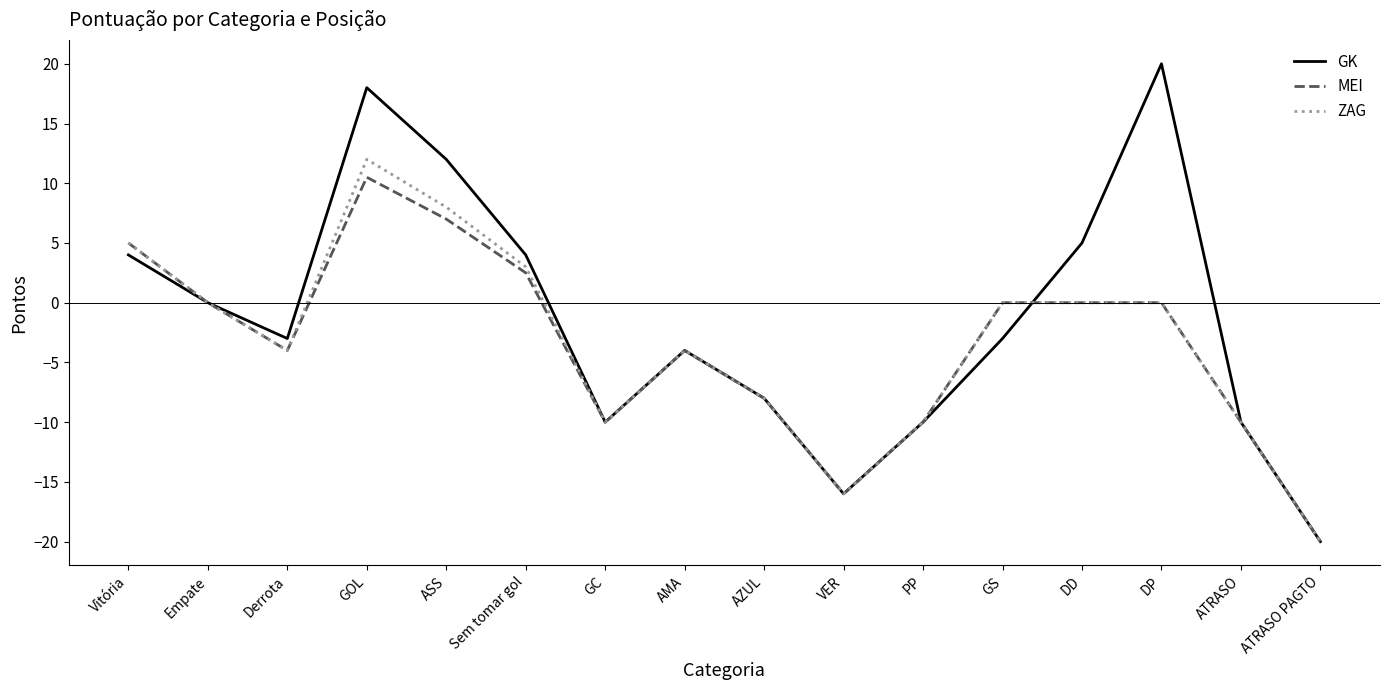

What position from the right is PP?

6